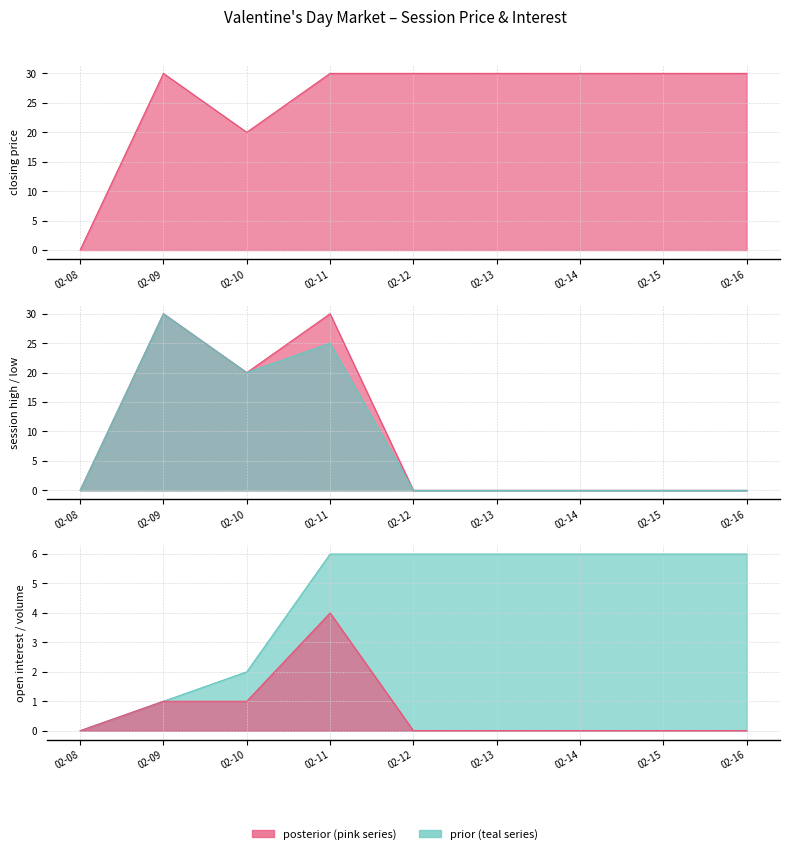

The value of session trade volume at 02-12 is -2. True or false?

False